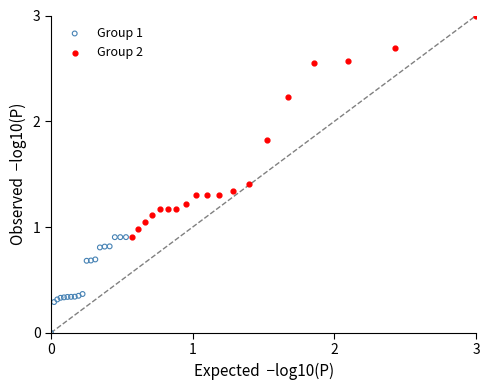

Which series reaches the maximum Y coordinate?

Group 2